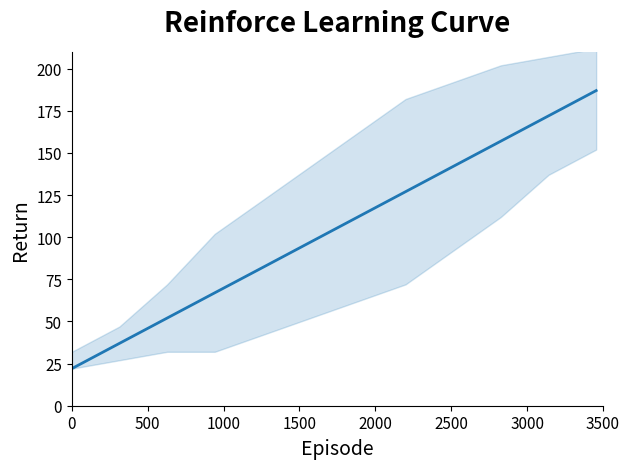

At which label does the data first exceed 112?

3500